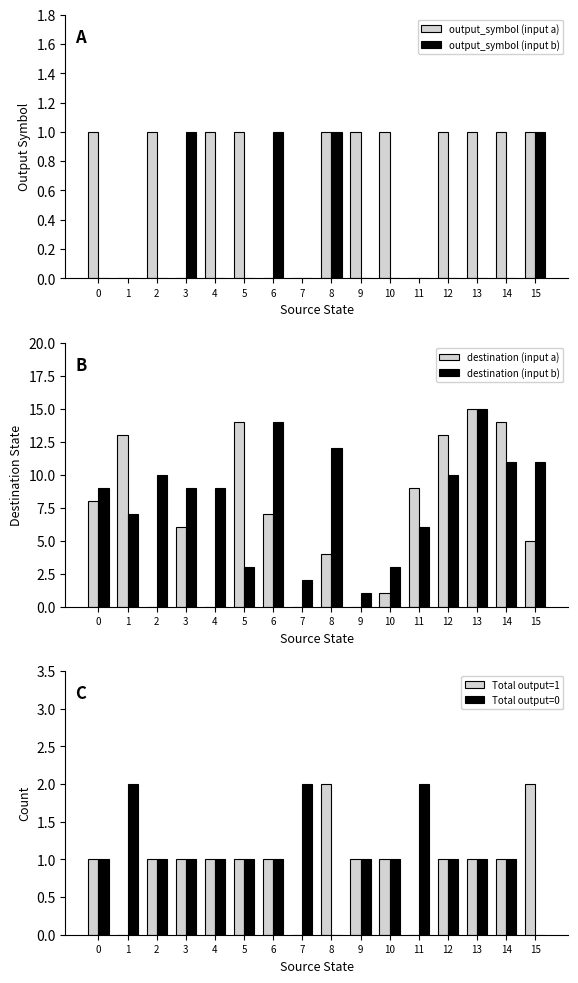

What is the difference between the highest and lowest values at 0?

9